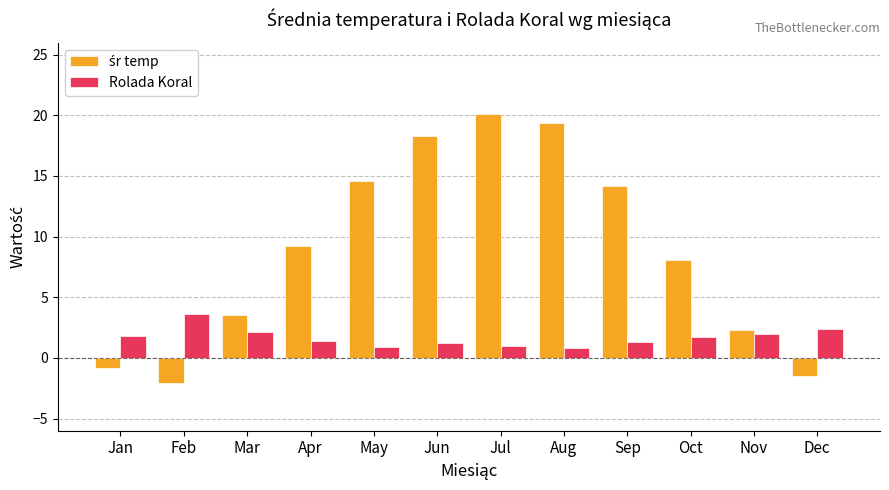

What is the total value across all series at Jan?

1.0